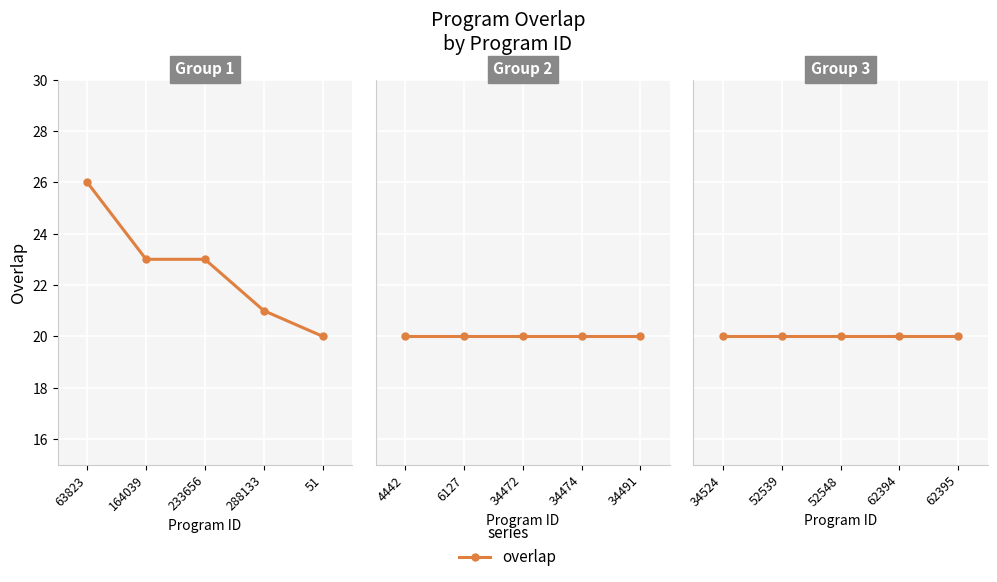

The chart shows a value of 10 at 34472. True or false?

False